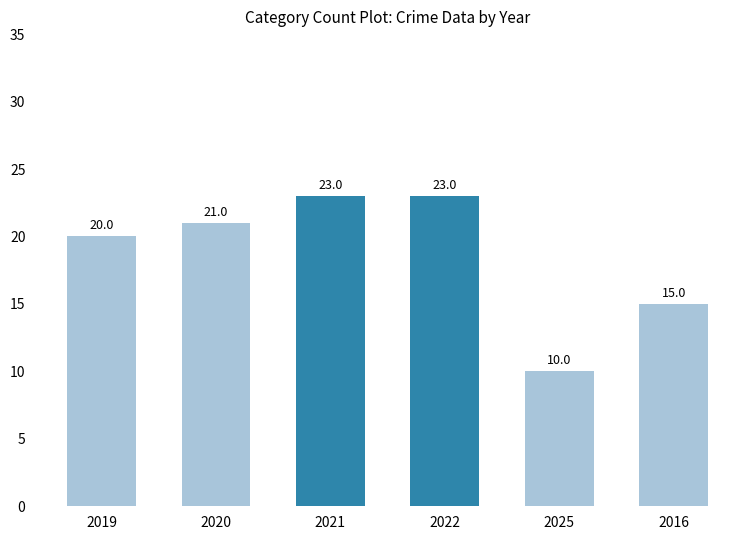

What is the maximum value shown in the chart?

23